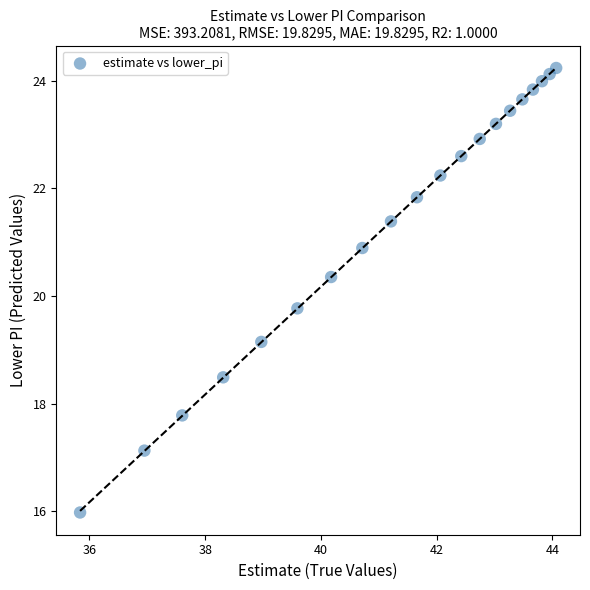

What Y value in the scatter plot is closest to 20?

19.8